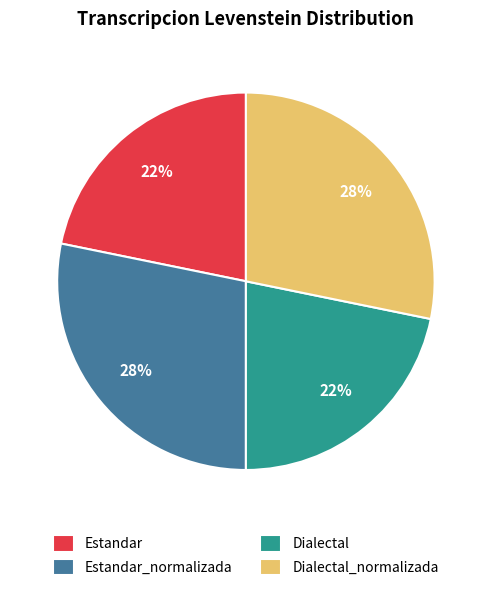

To the nearest percent, what is the difference between the largest and smallest slice percentages?

6%